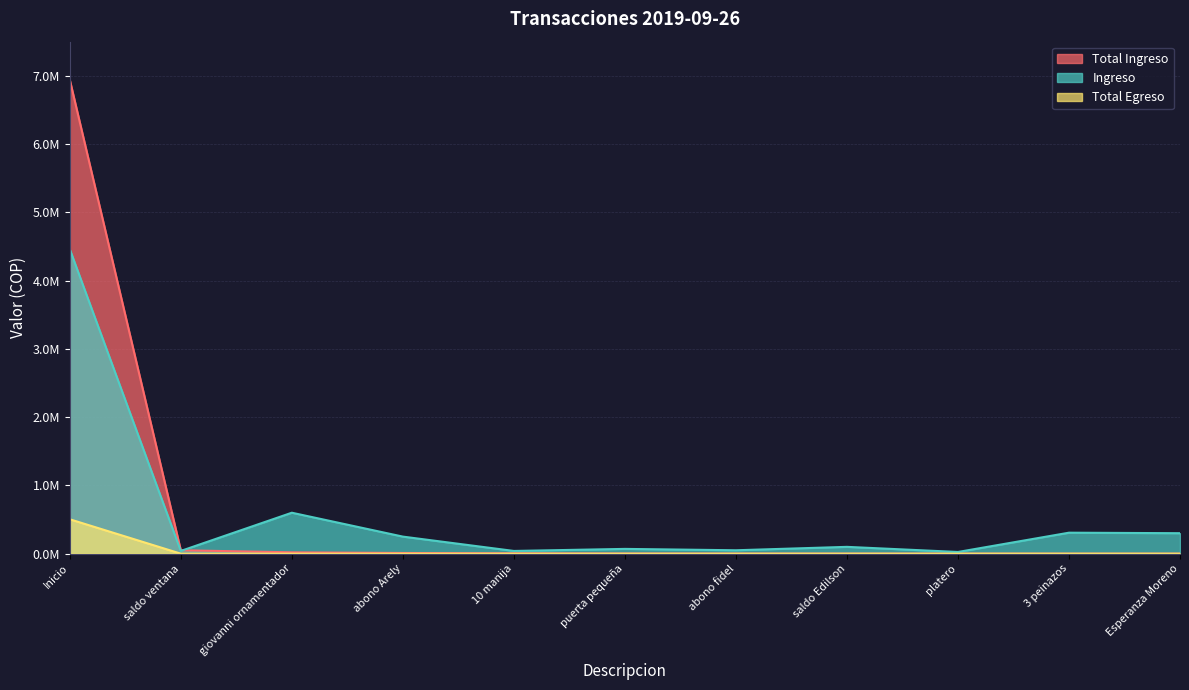

Does the chart display data point markers on the line(s)?

No